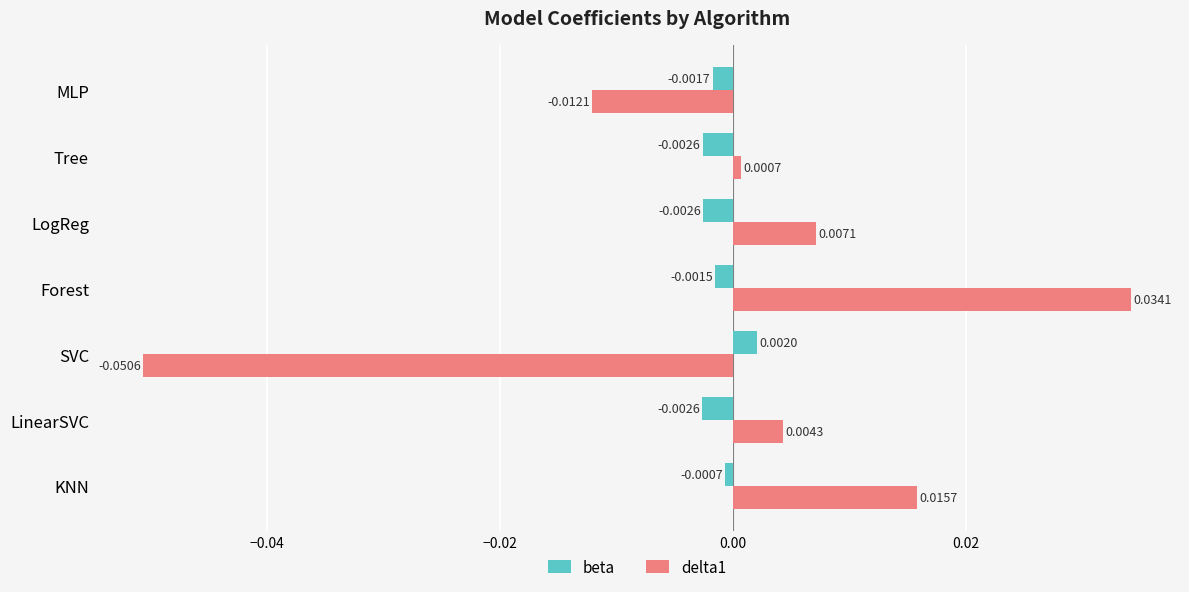

At which category is the sum across all series the highest?

Forest